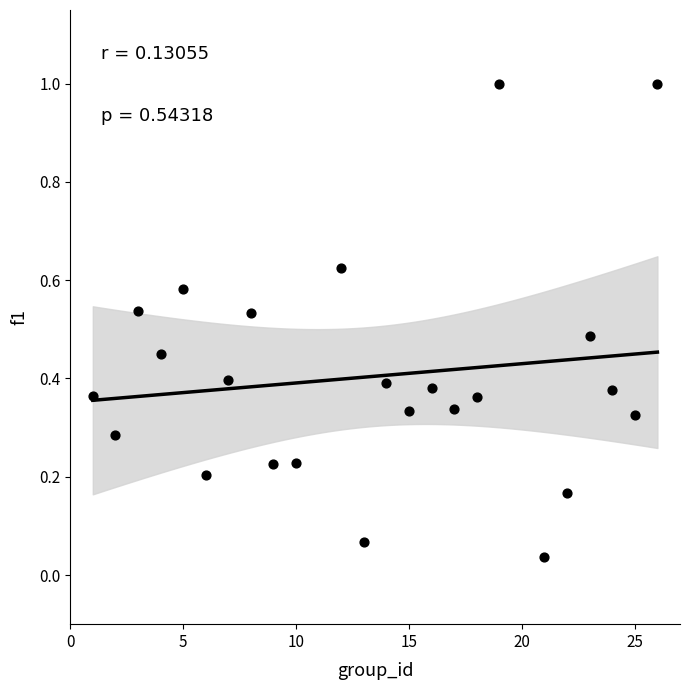

What is the range of Y values (max minus min)?

1.0